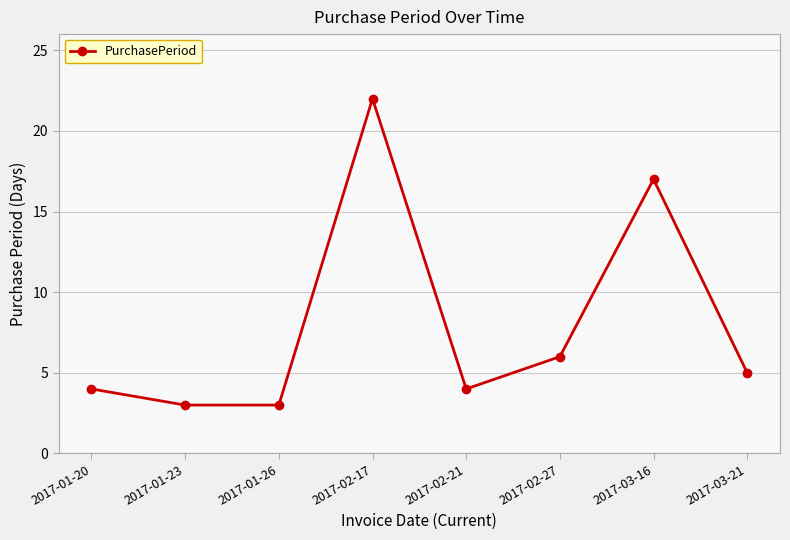

Reading left to right, list all the values displayed in this chart.

2017-01-20=4	2017-01-23=3	2017-01-26=3	2017-02-17=22	2017-02-21=4	2017-02-27=6	2017-03-16=17	2017-03-21=5